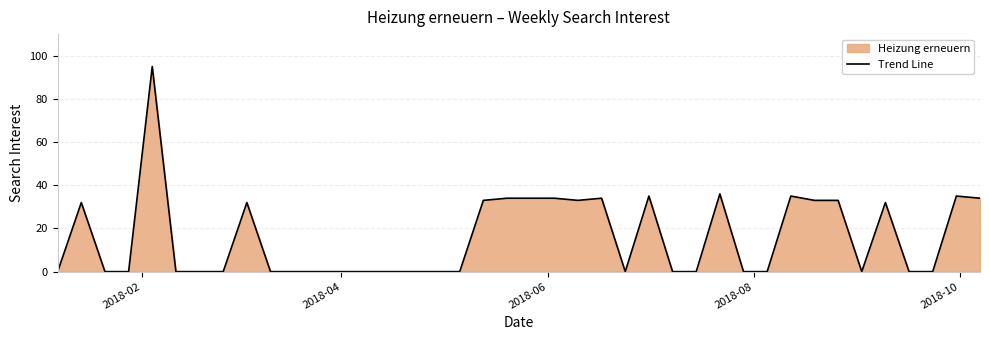

What is the greatest value displayed?

95